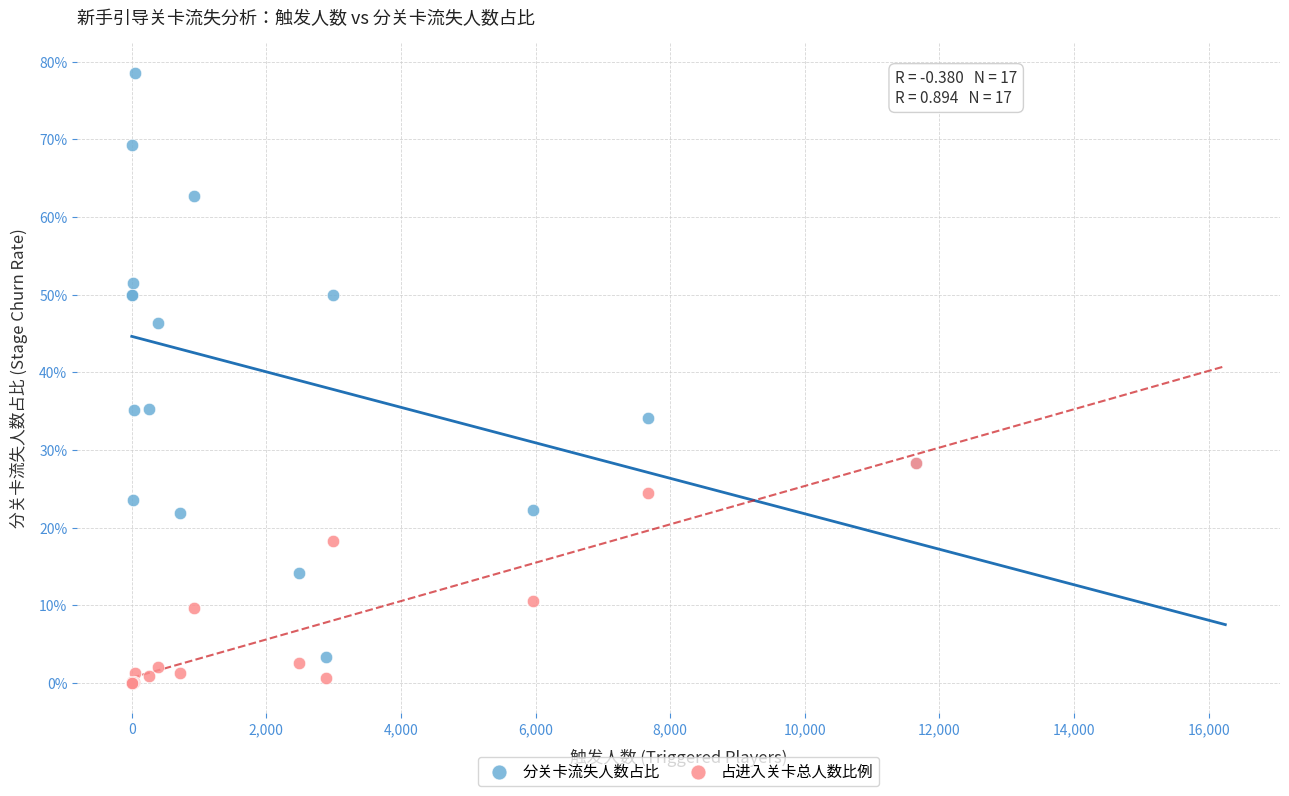

Which series contains the lowest Y value?

占进入关卡总人数比例